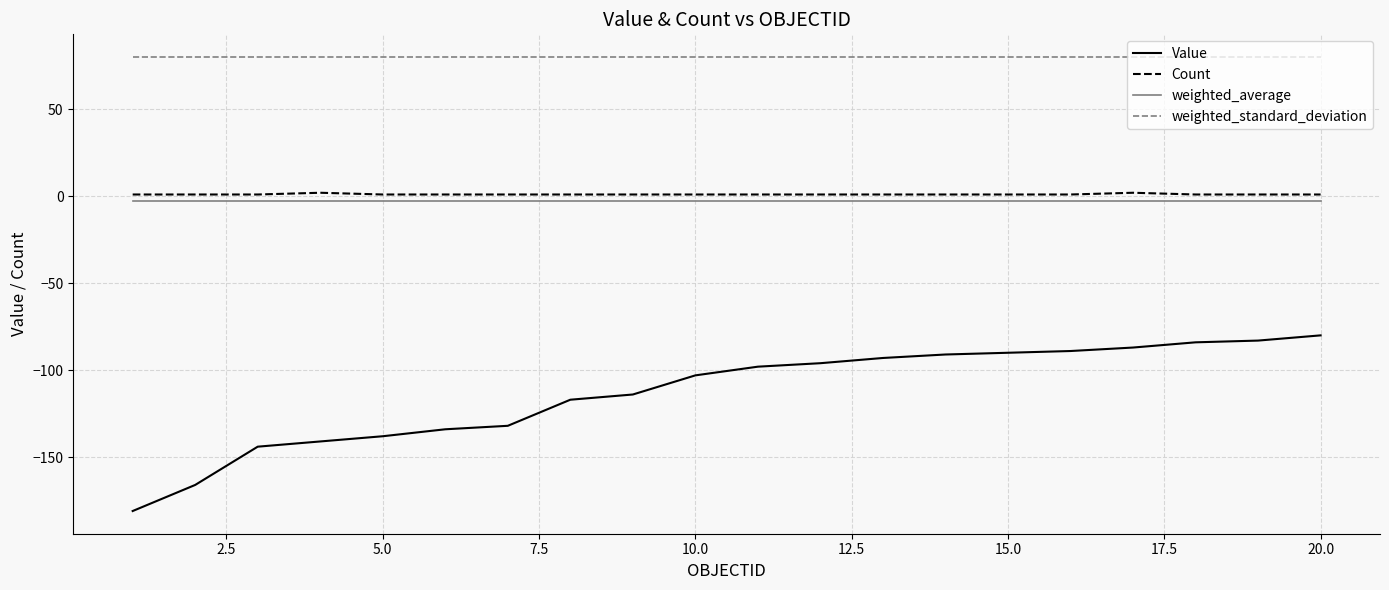

What is the greatest value displayed?

80.0